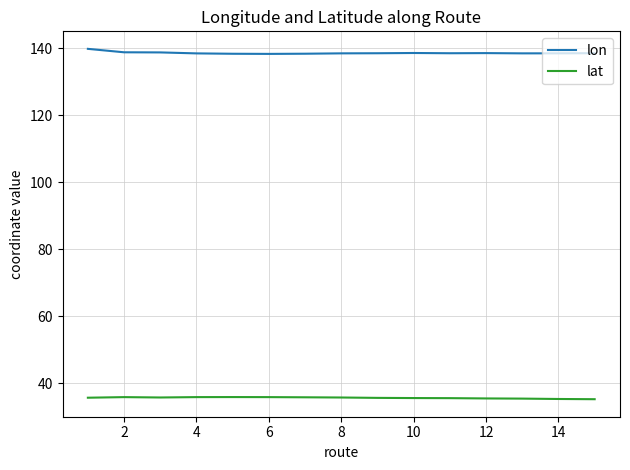

True or false: lat and lon cross at least once.

False